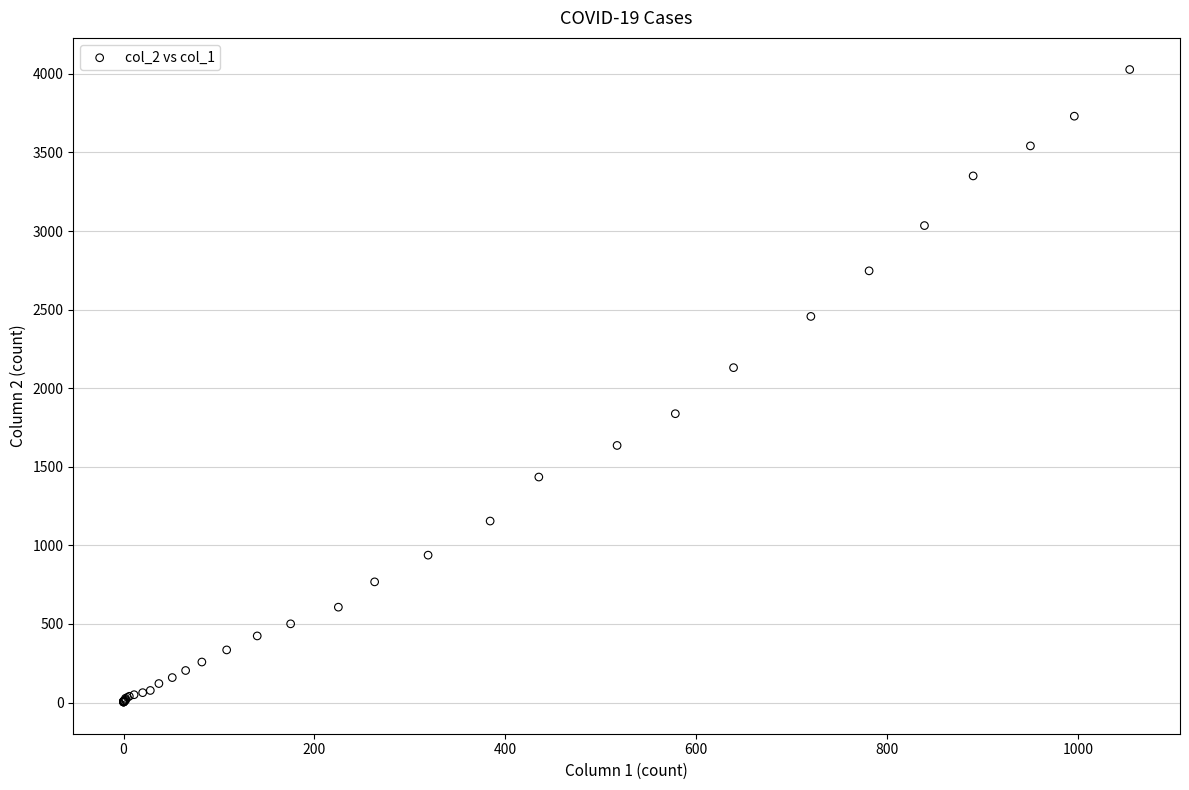

What Y value in the scatter plot is closest to 2015?

2131